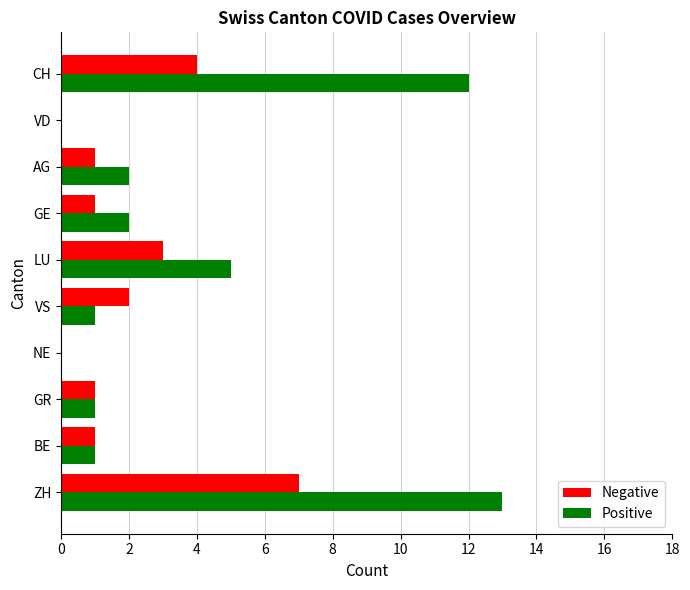

Between ZH and LU, which series saw the biggest shift?

Positive